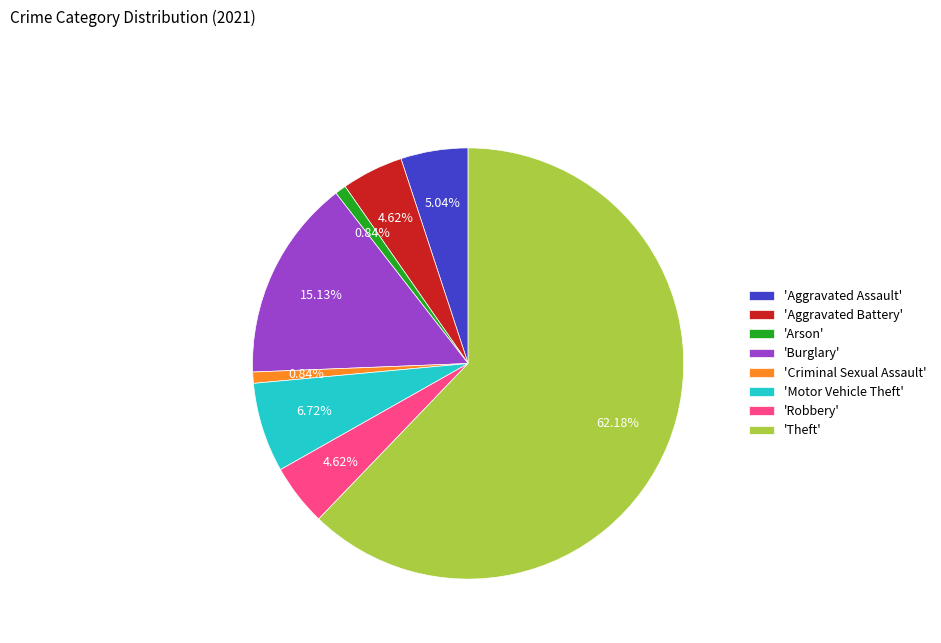

Which category has the biggest portion of the pie?

'Theft'